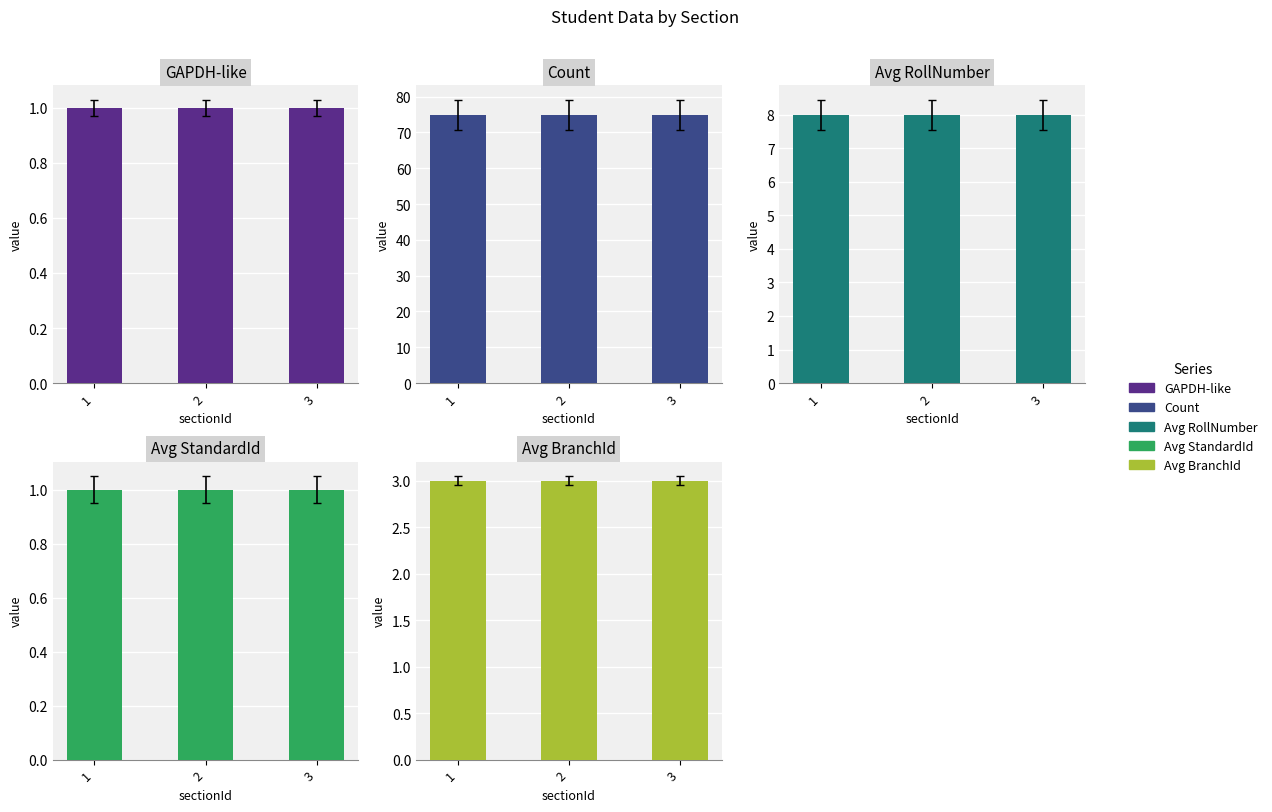

What is the spread (max minus min) of values at 2?

74